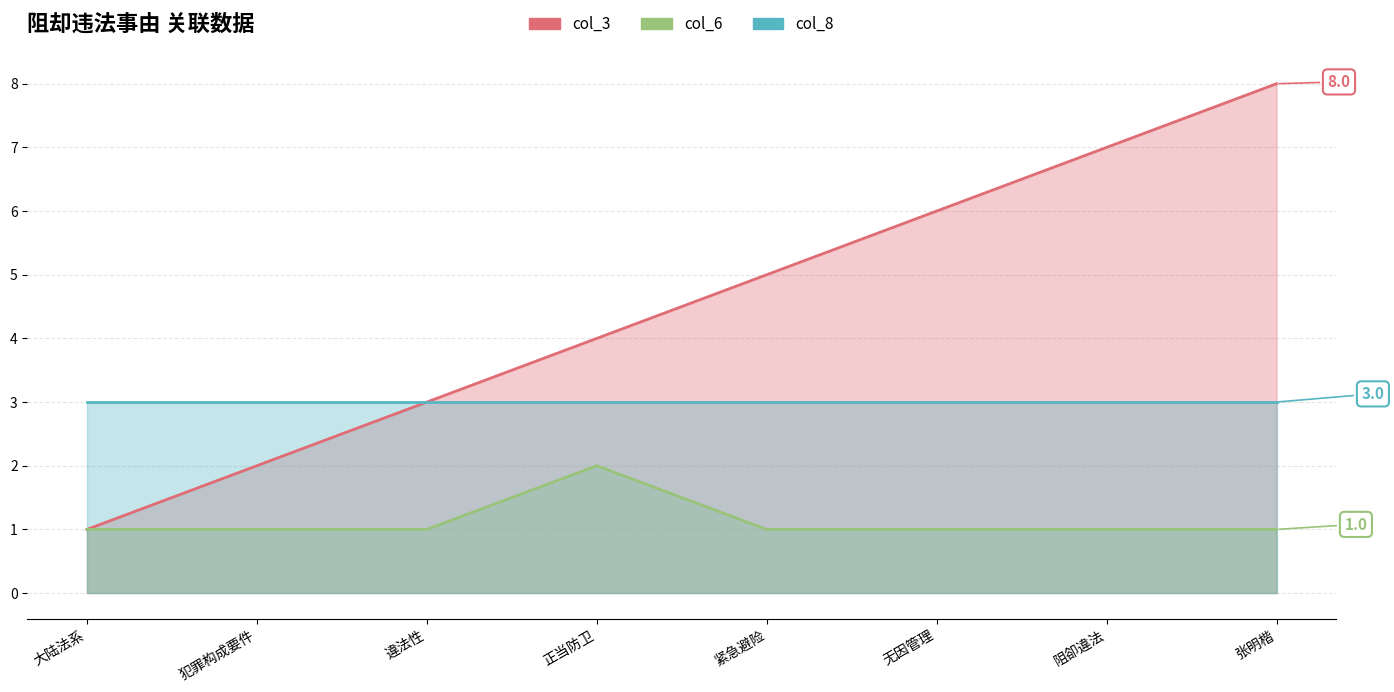

Which category has the lowest value across all series?

大陆法系